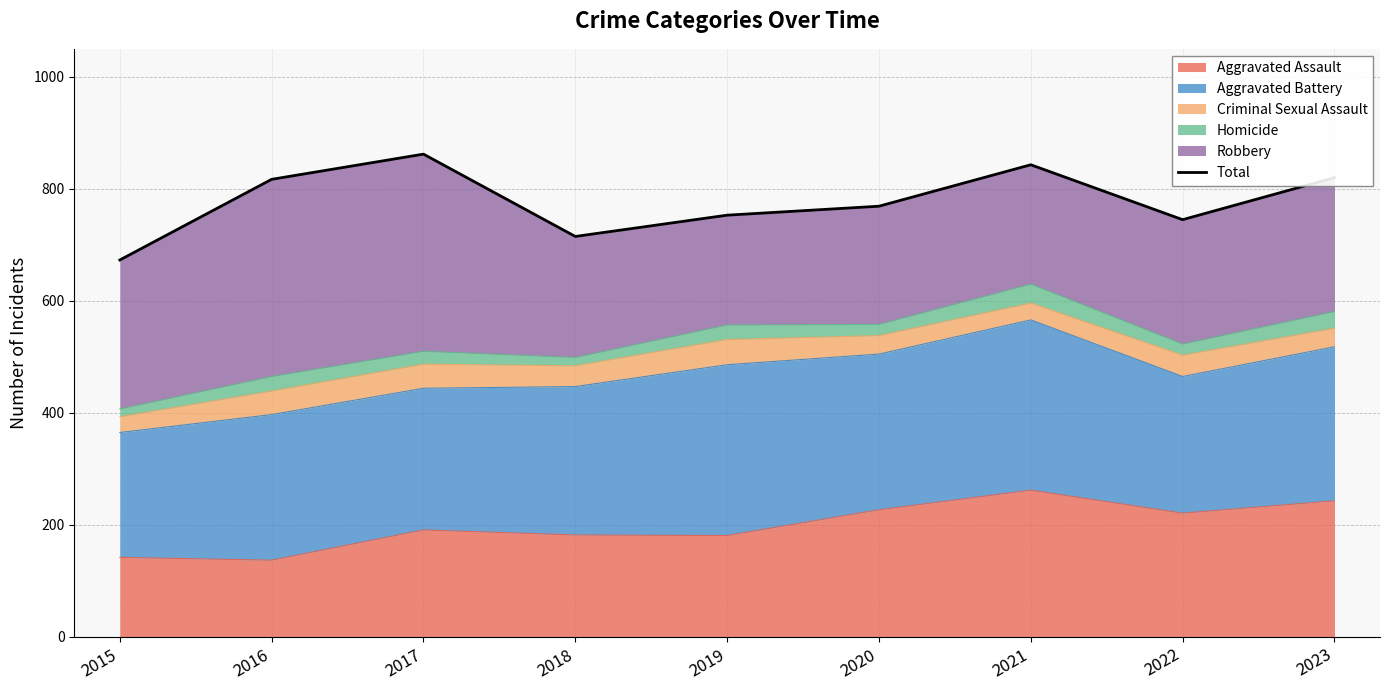

List the labels in order of value, largest first.

2017, 2021, 2023, 2016, 2020, 2019, 2022, 2018, 2015